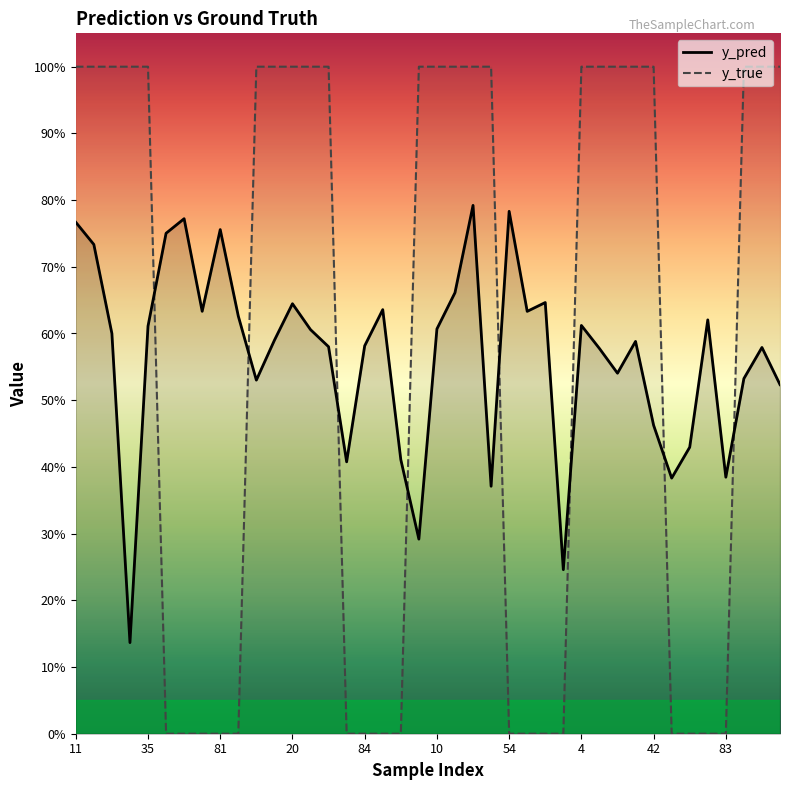

How many series are shown in this chart?

2